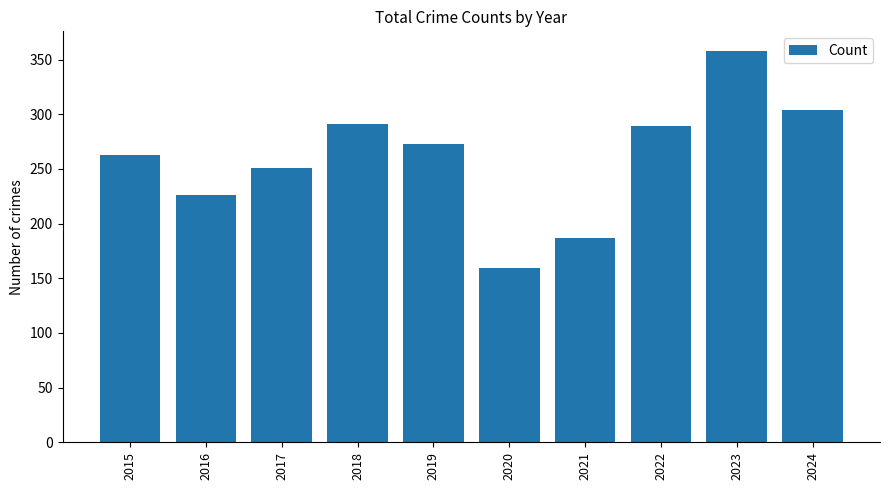

How many values are below 273?

5